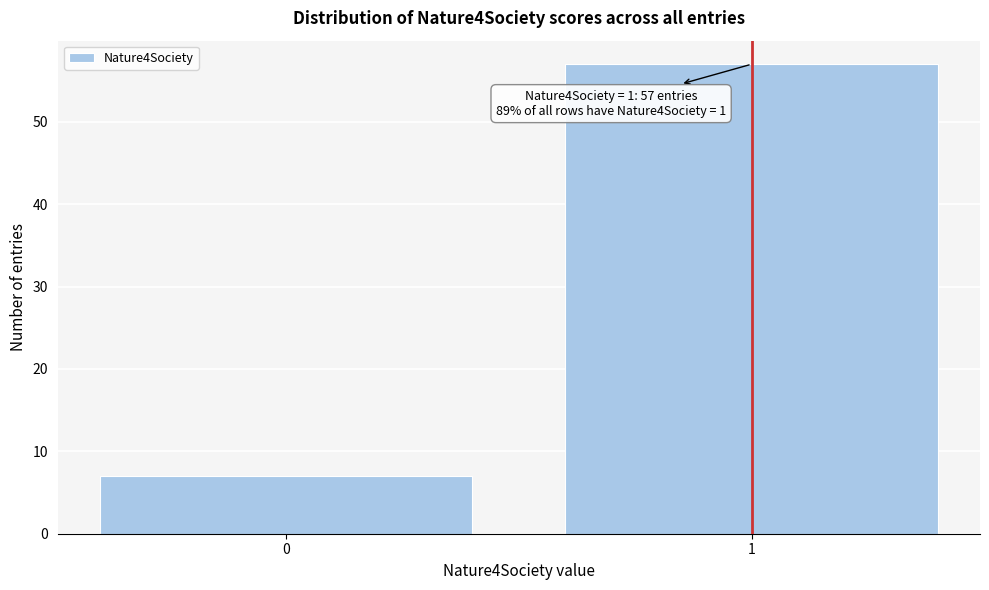

Reading left to right, what are all the values shown in this chart?

0=7	1=57